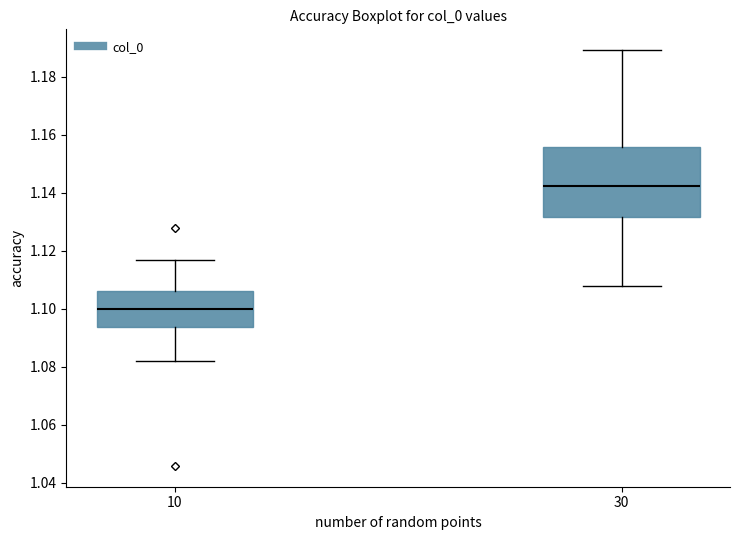

Comparing the boxes themselves (not the whiskers), which one is the tallest?

30